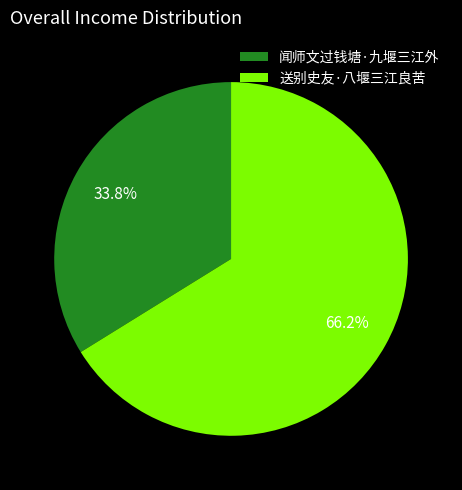

Rank the categories by value from lowest to highest.

闻师文过钱塘·九堰三江外, 送别史友·八堰三江良苦